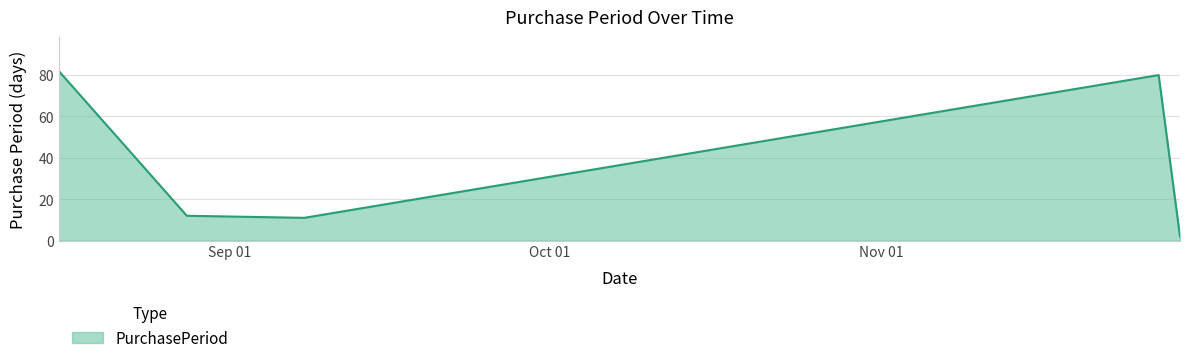

How many interior local peaks (higher than both neighbors) does the data have?

1